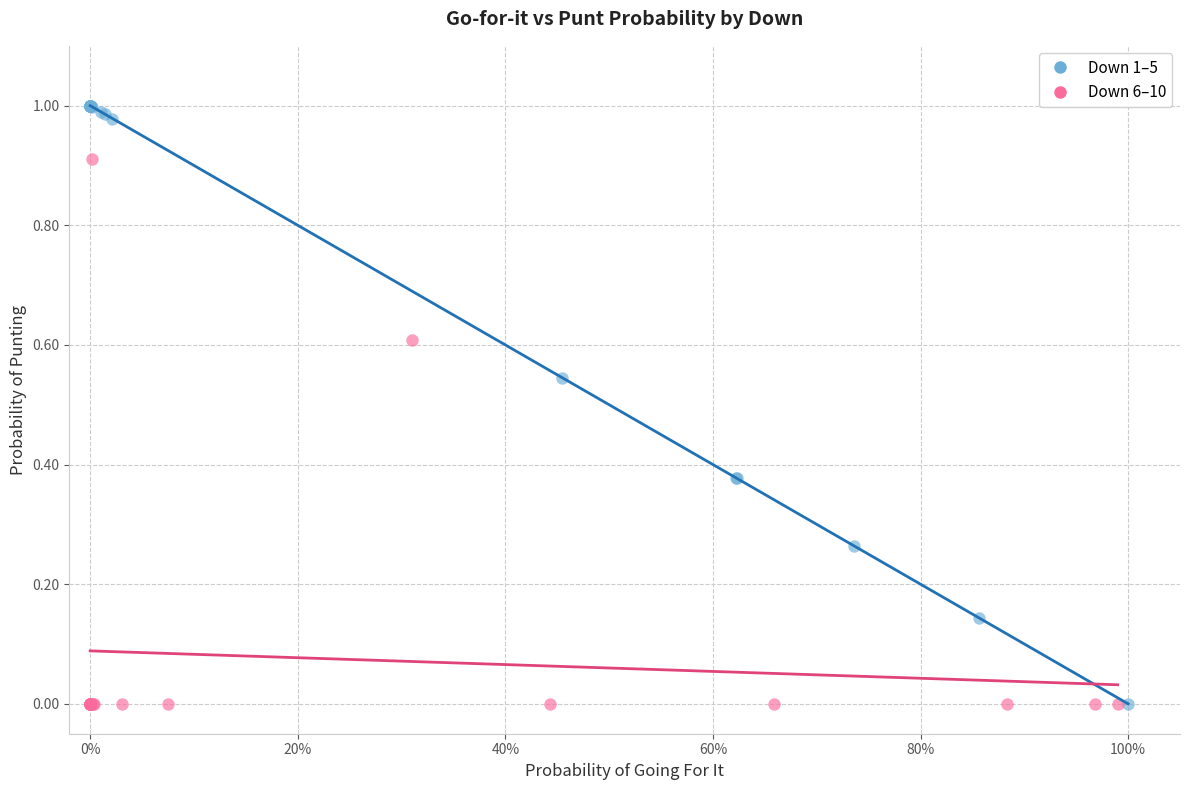

Which series has the largest Y range (max minus min)?

Down 1–5